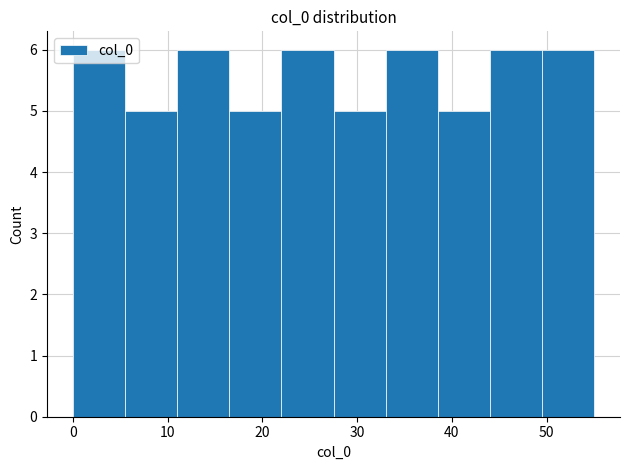

Reading left to right, transcribe this chart: for each bar, give the range it covers on the x-axis and its height. Neither the bar edges nor the heights are printed on the chart, so give them approximately, as read against the axes.

0.0 to 5.5: 6
5.5 to 11.0: 5
11.0 to 16.5: 6
16.5 to 22.0: 5
22.0 to 27.5: 6
27.5 to 33.0: 5
33.0 to 38.5: 6
38.5 to 44.0: 5
44.0 to 49.5: 6
49.5 to 55.0: 6